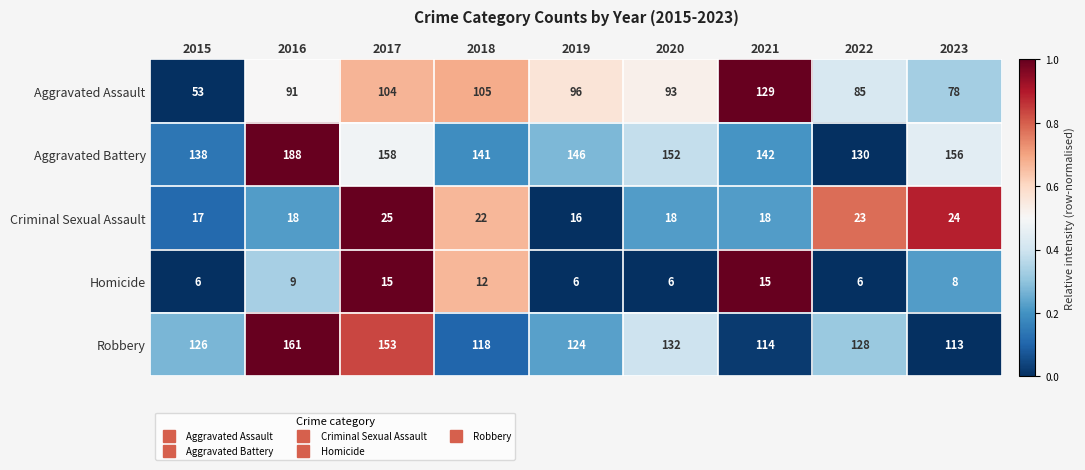

The Aggravated Battery series shows 243 at 2023. True or false?

False